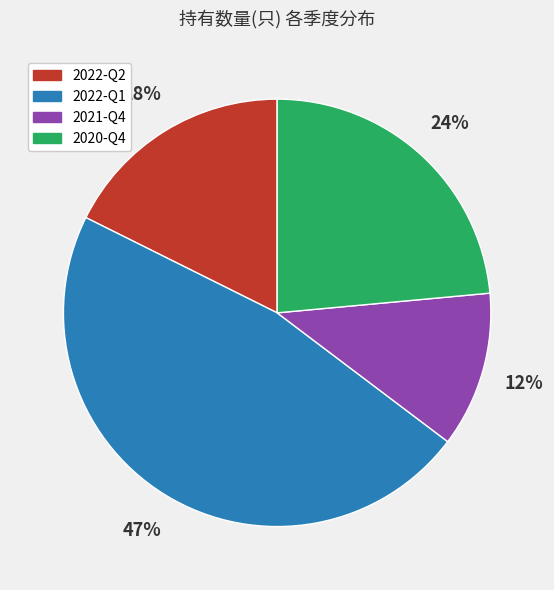

To the nearest percent, what portion does 2022-Q2 represent?

18%